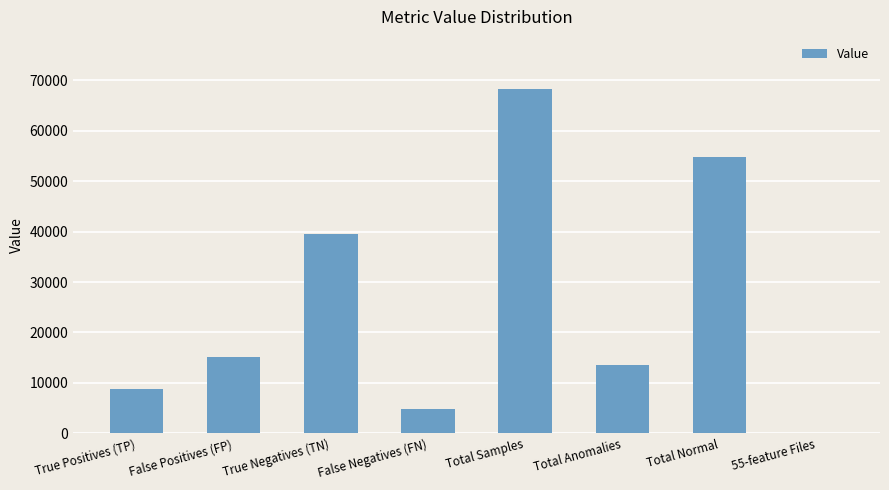

What value does the data have at False Negatives (FN)?

4801